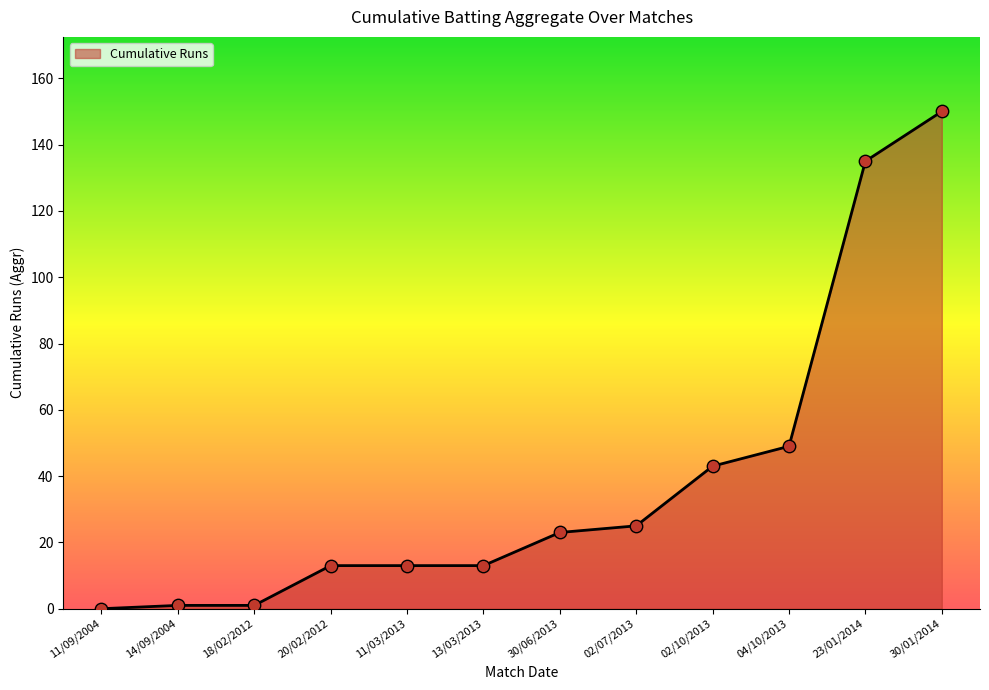

What is the change in value from 14/09/2004 to 02/07/2013?

+24